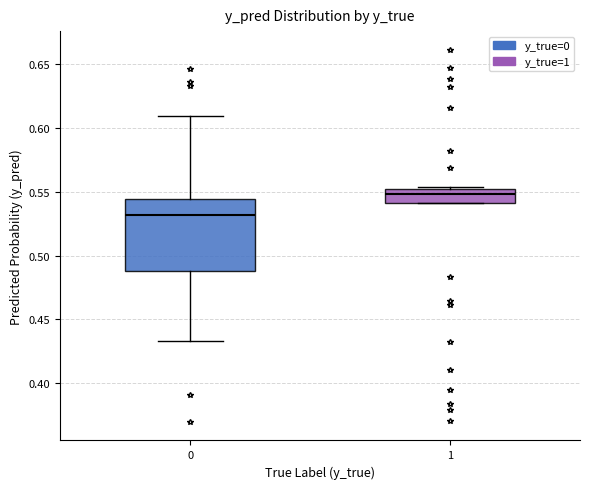

Which box's median line is the lowest?

0